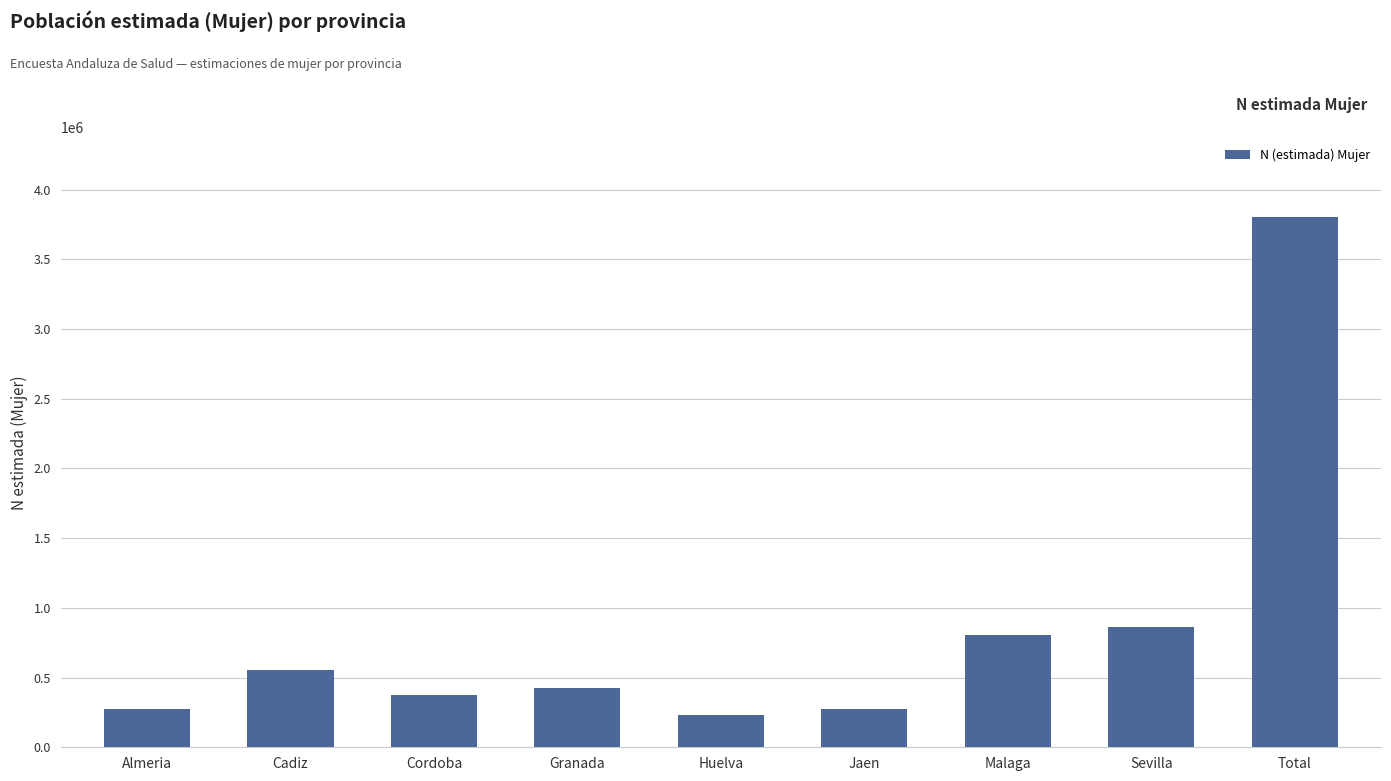

Is it true that the value at Cordoba is 130404?

False